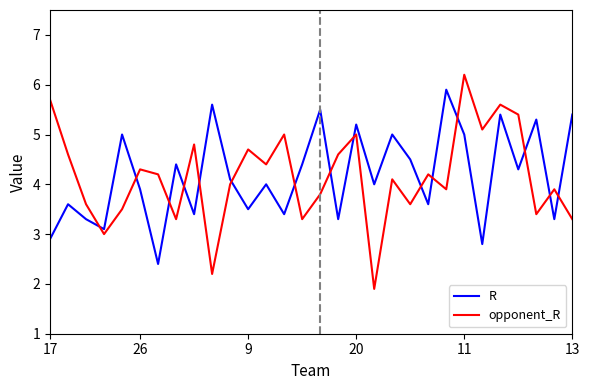

How many times do opponent_R and R cross each other?

15